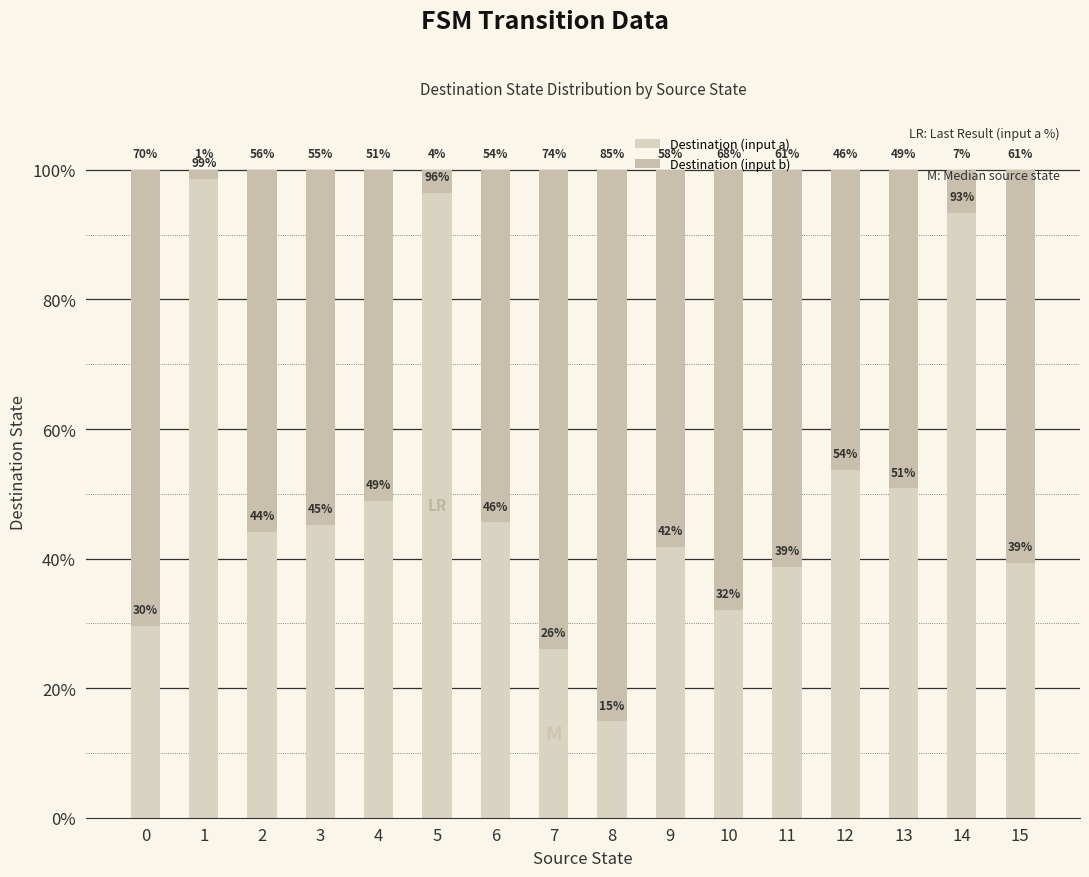

How many data points in Destination (input a) are above 45?

8